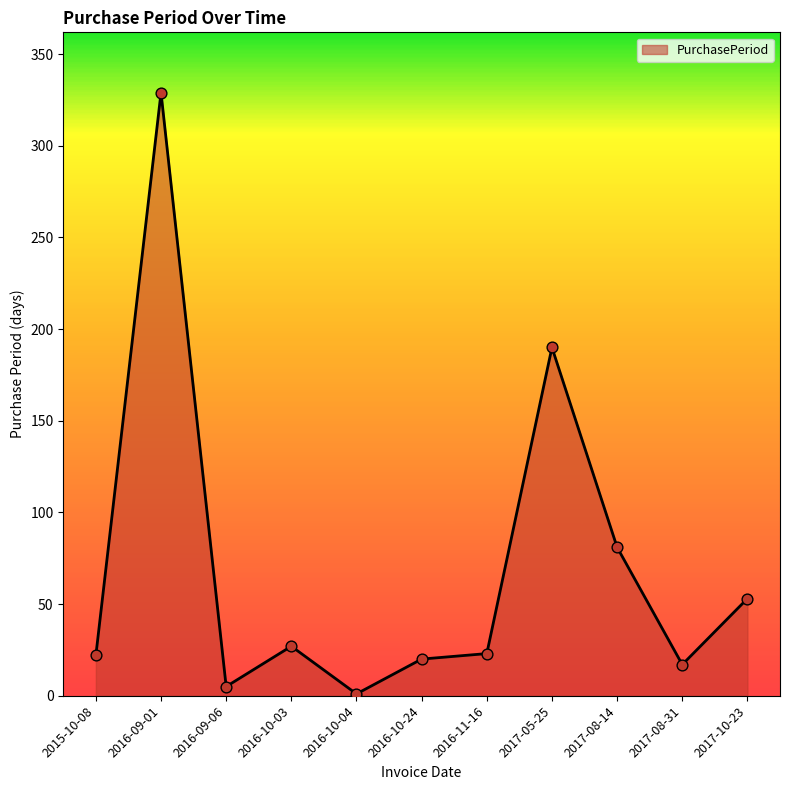

Approximately how many times larger is the value at 2015-10-08 compared to 2017-08-31?

1.3